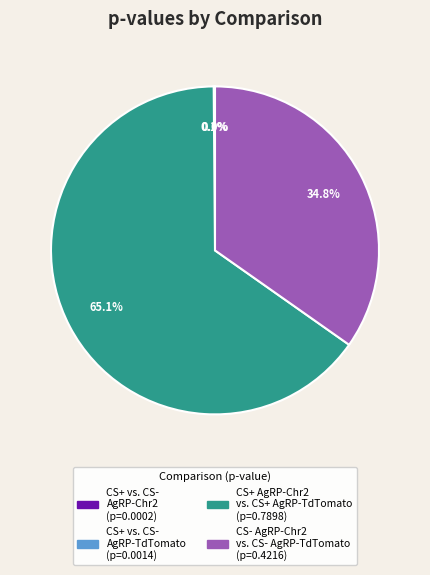

Which slice is the largest?

CS+ AgRP-Chr2 vs. CS+ AgRP-TdTomato